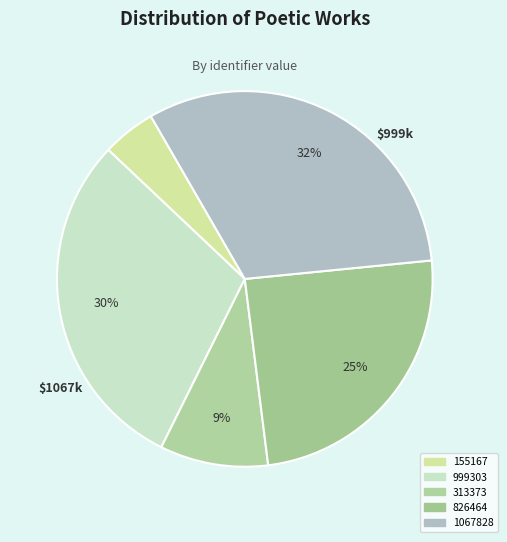

Count the number of slices in the pie.

5